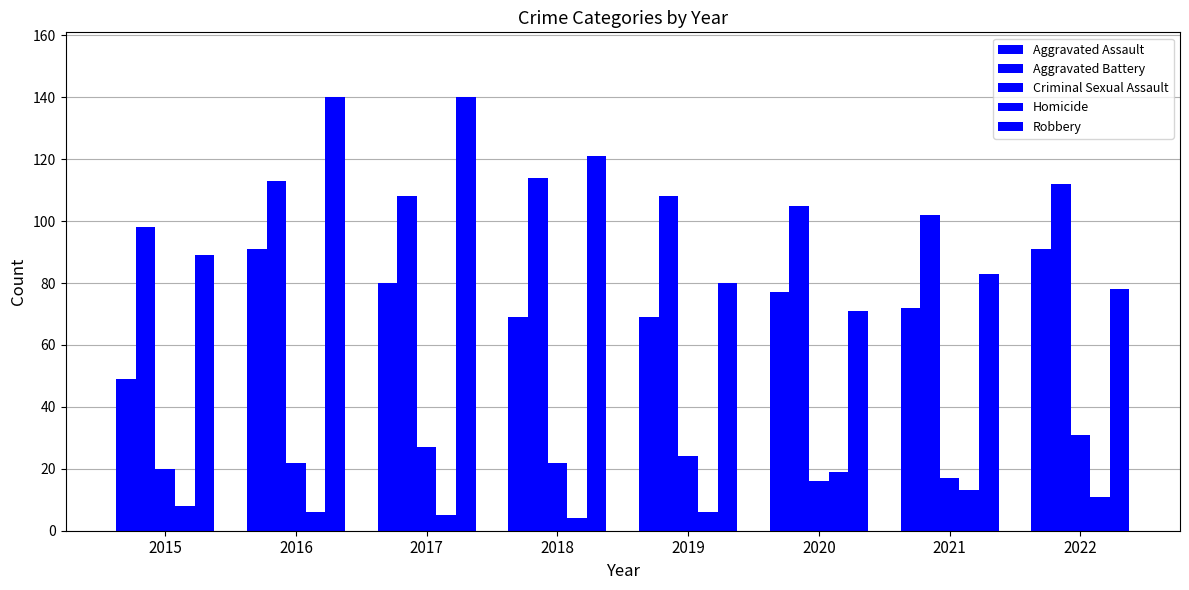

How many distinct data groups are displayed?

5